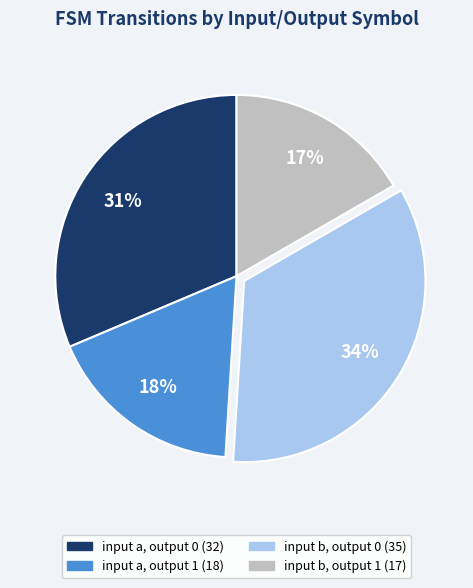

Combined, do input a, output 0 and input a, output 1 account for over 50%?

No